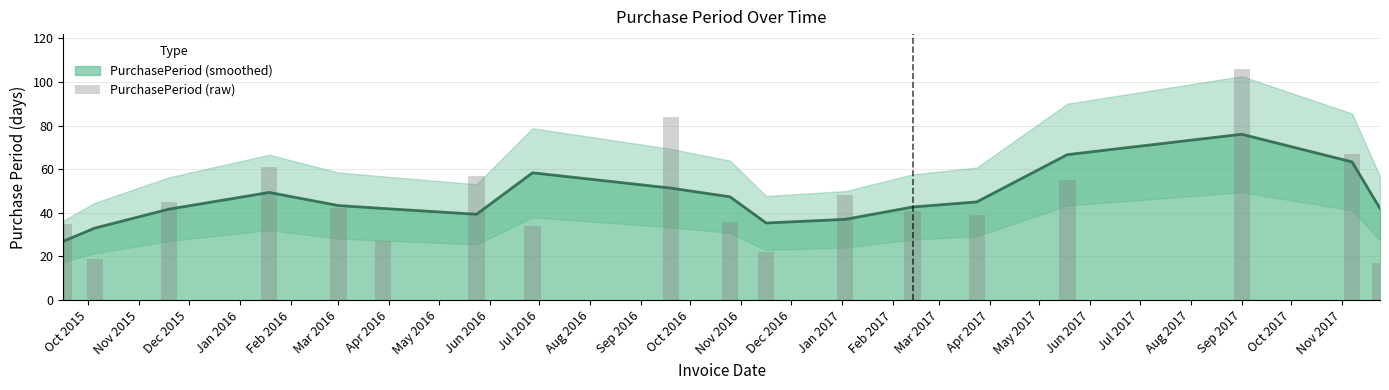

What is the highest value of the PurchasePeriod (smoothed) series?

76.0